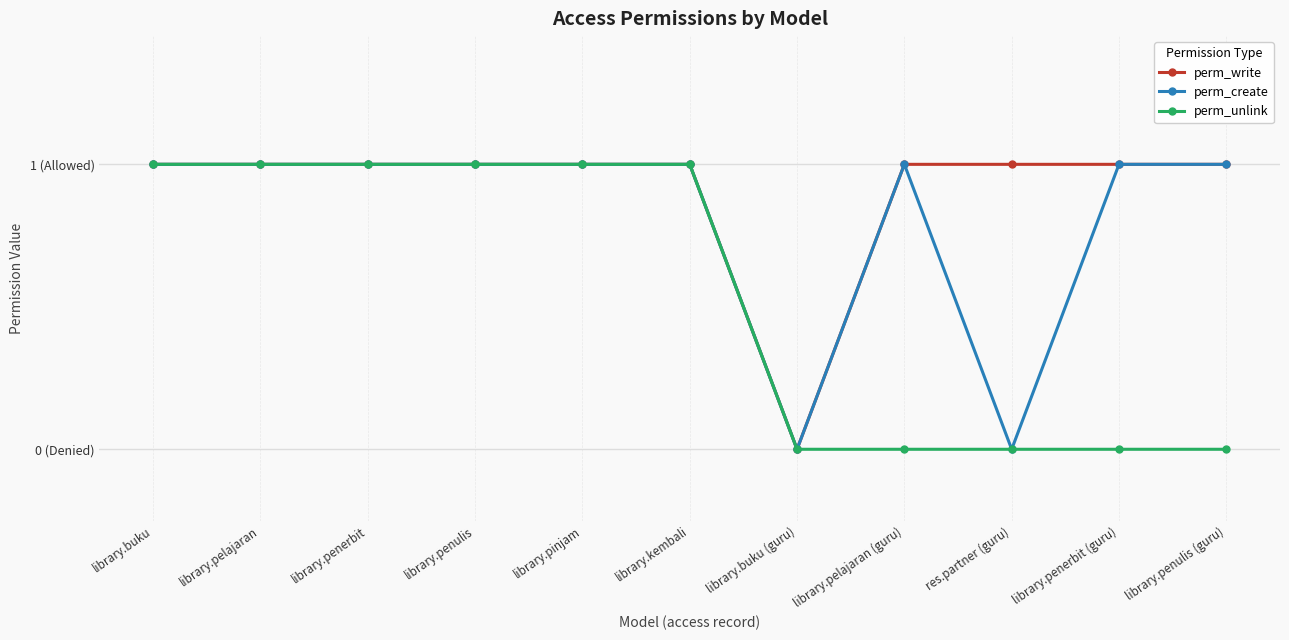

What position from the left is library.penulis?

4